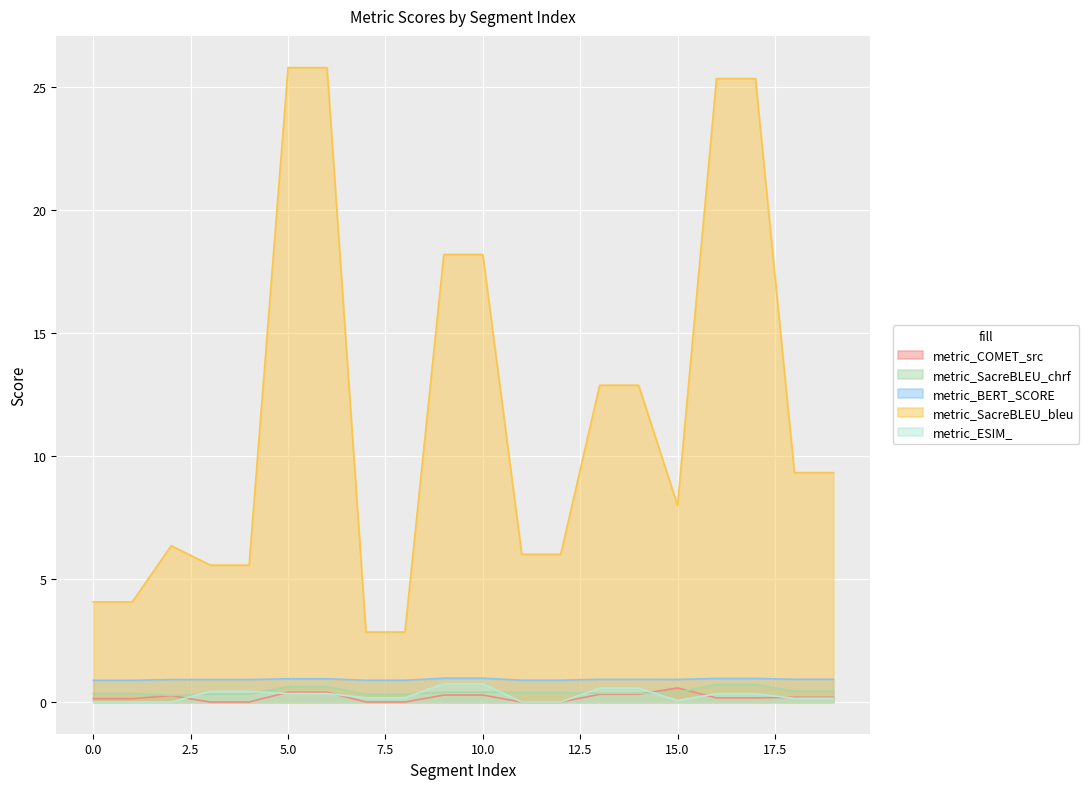

How many values in the metric_SacreBLEU_bleu series are below 9?

10